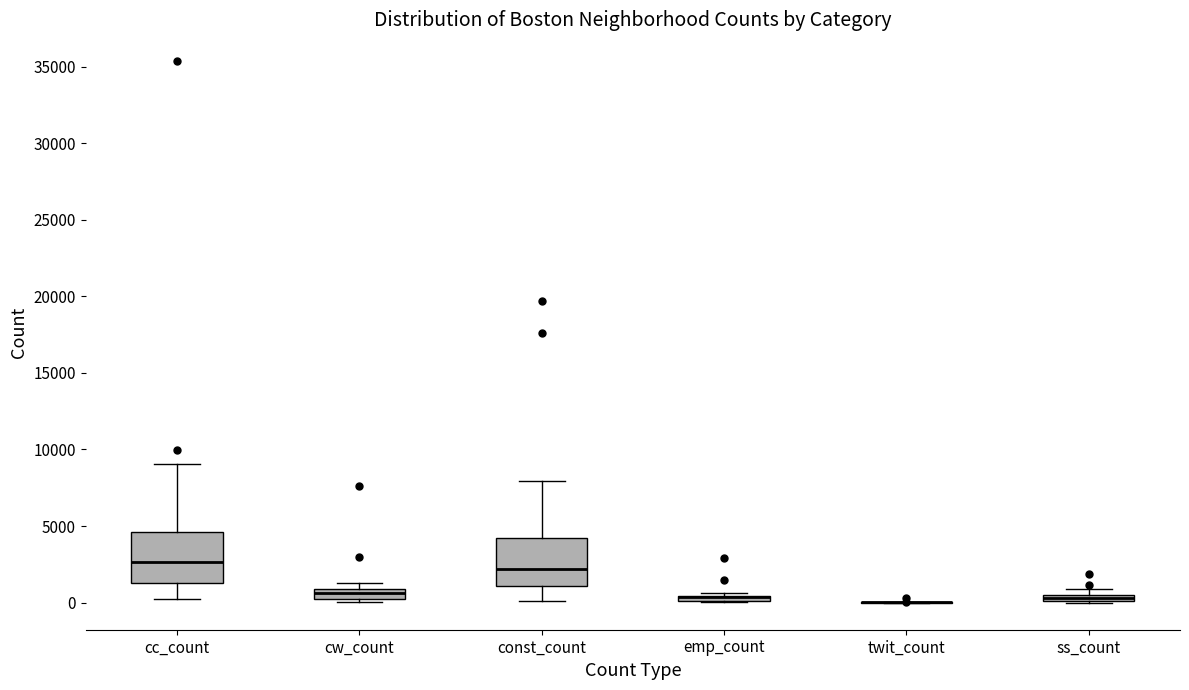

Where does the lower whisker of the box for cc_count end on the y-axis? The values are not printed on the chart, so give them approximately, as read against the axis.

0